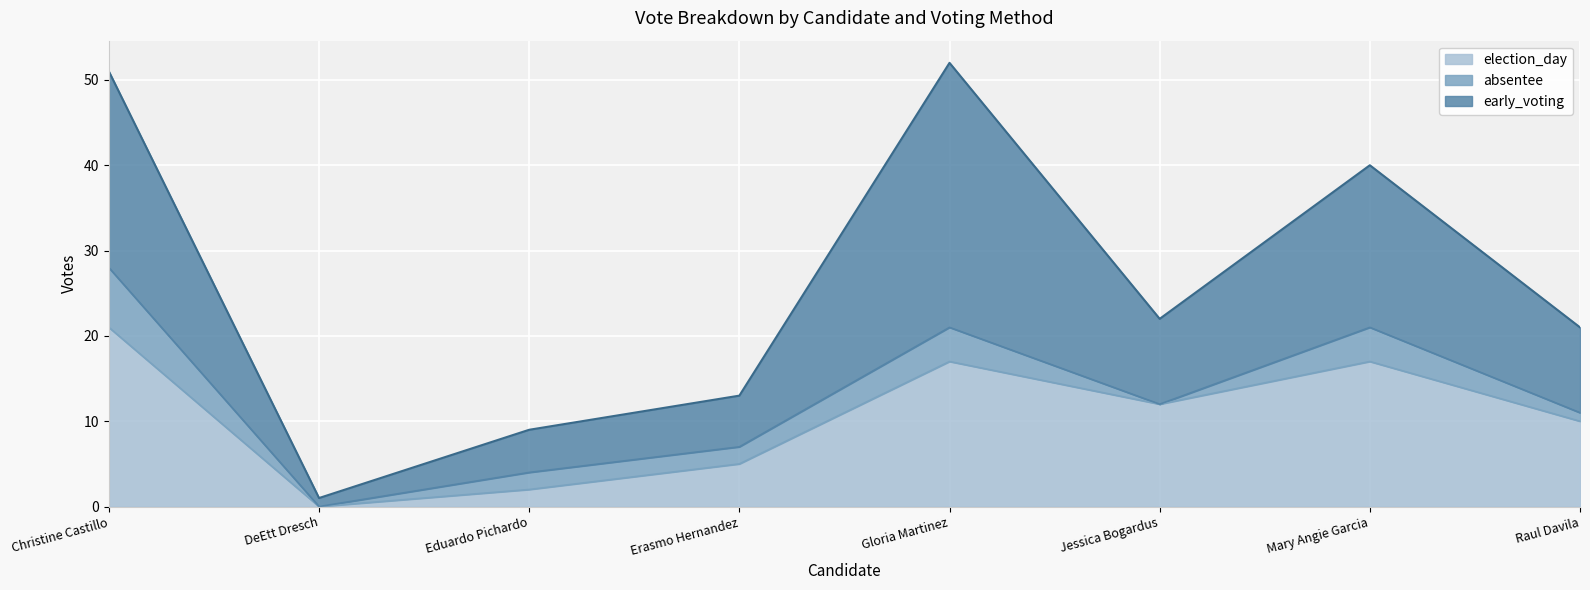

What are all the series names shown in the legend?

election_day, absentee, early_voting